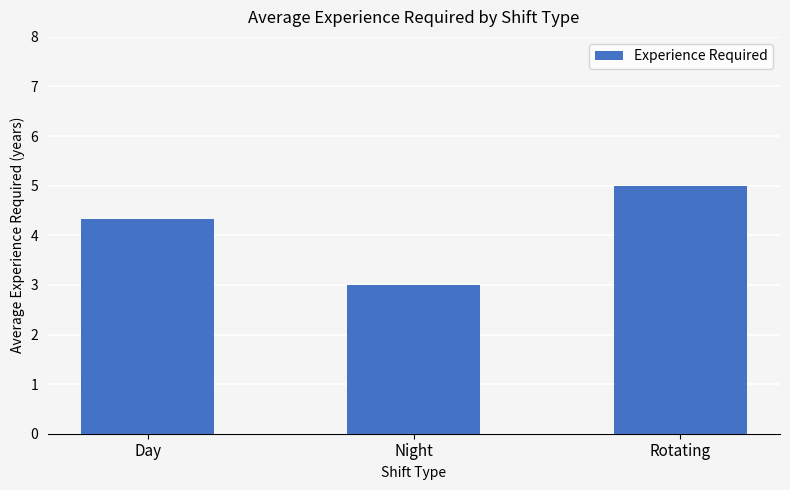

Which category has the lowest value across all series?

Night